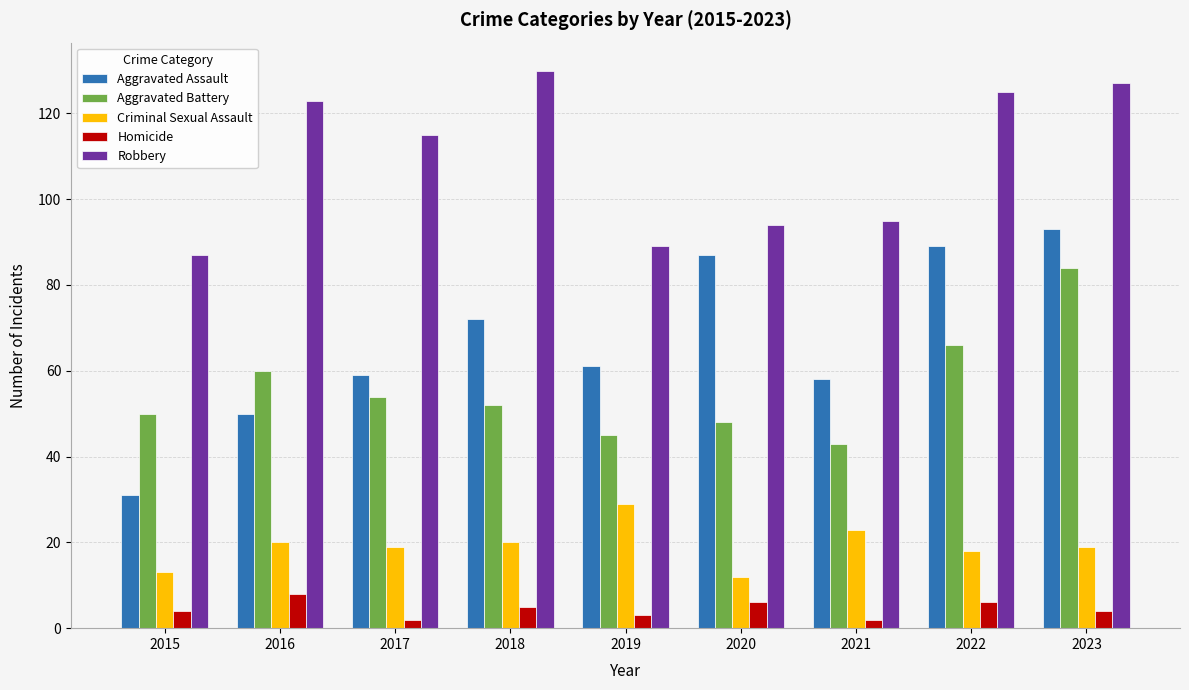

What is the sum of the Aggravated Battery values at 2015 and 2019?

95